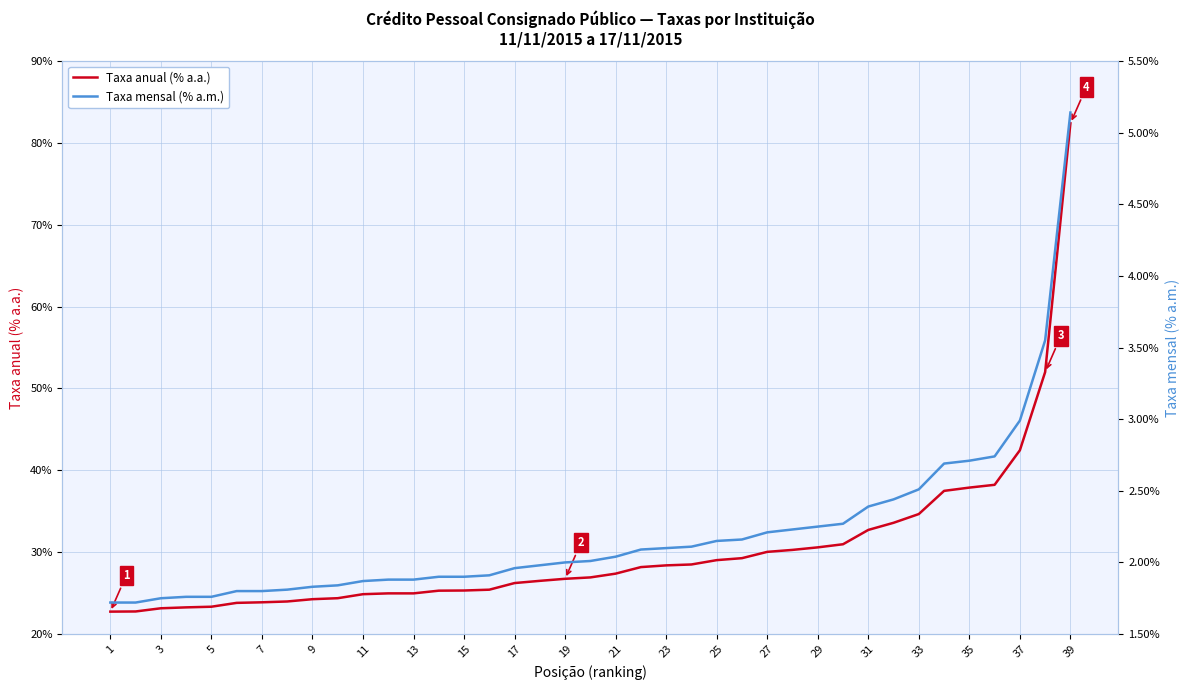

True or false: Taxa mensal (% a.m.) and Taxa anual (% a.a.) cross at least once.

False